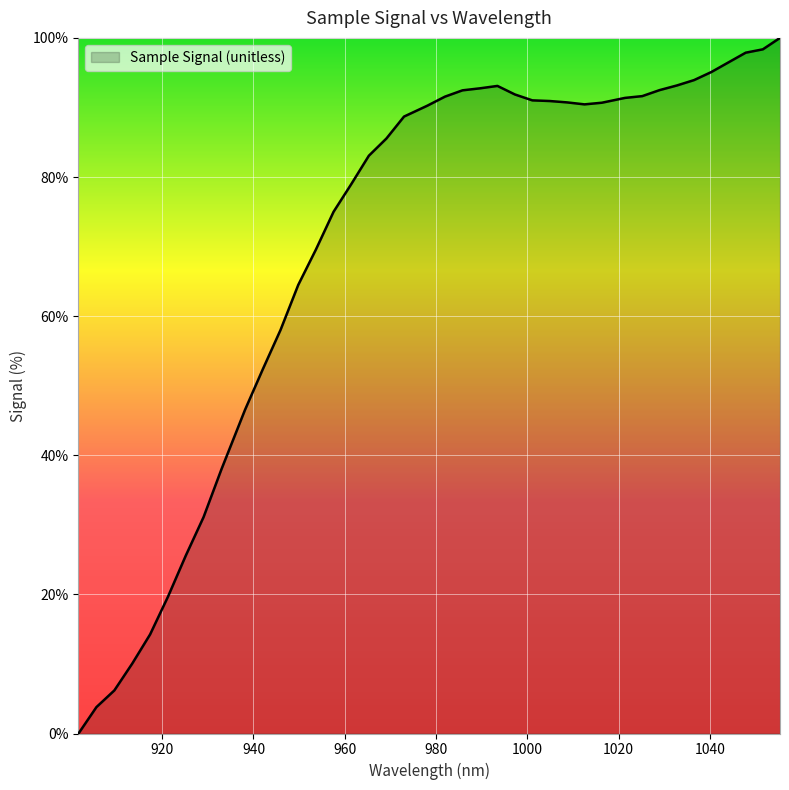

What is the greatest value displayed?

100.0